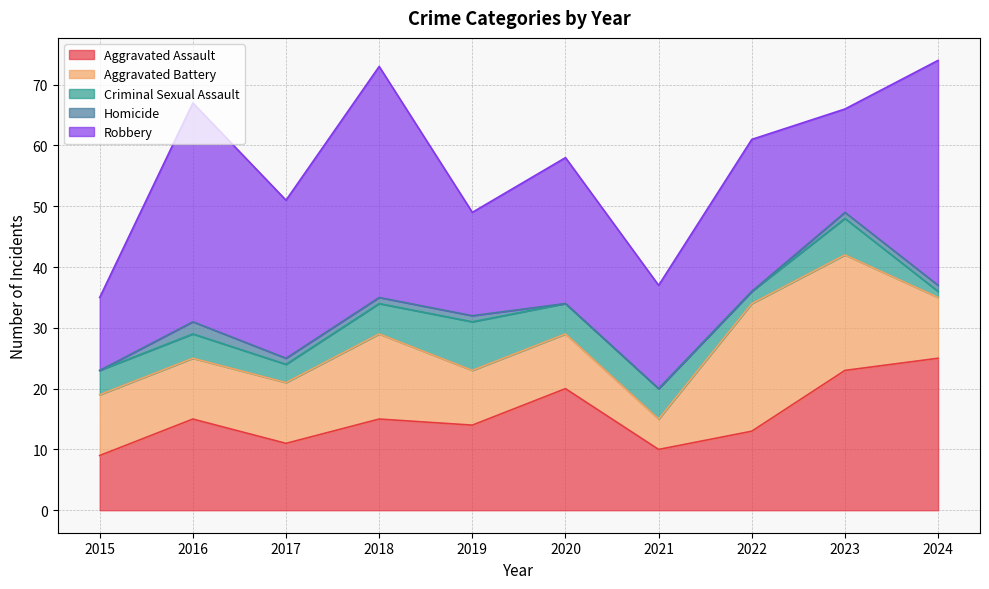

Which series has the largest range (max minus min)?

Robbery